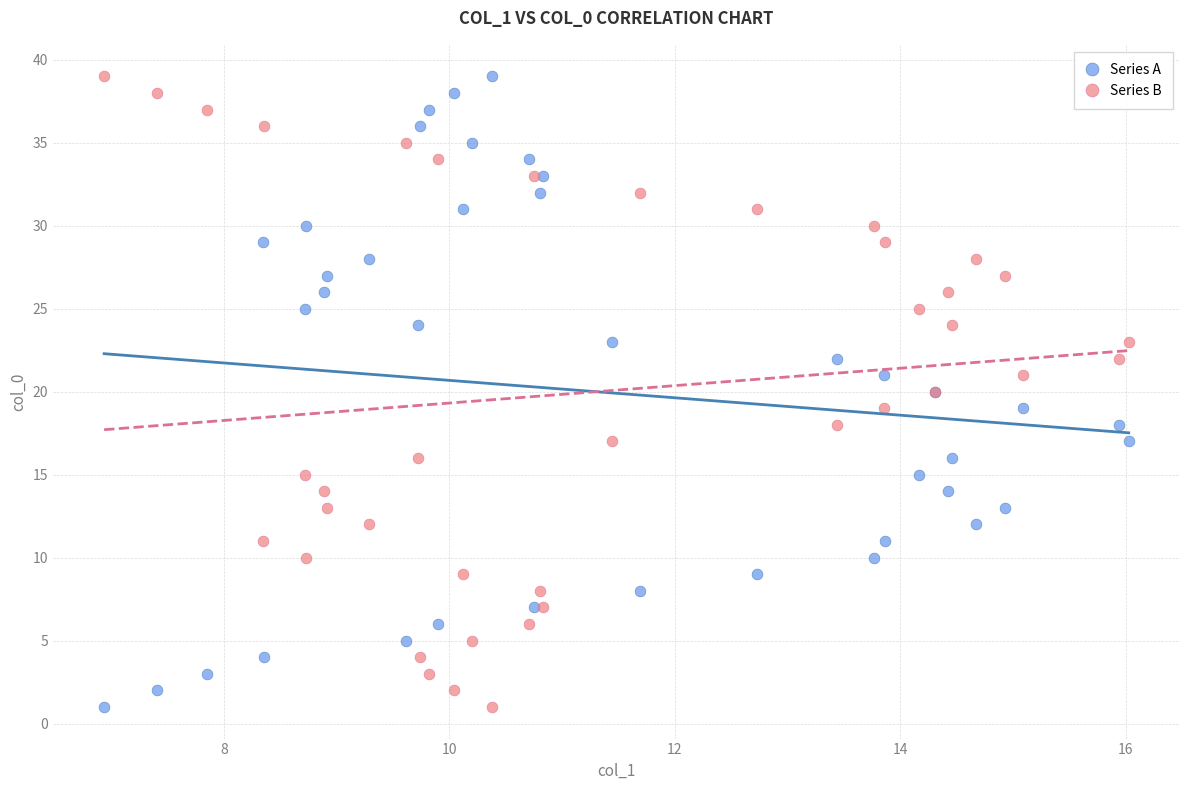

What are all the series names shown in the legend?

Series A, Series B